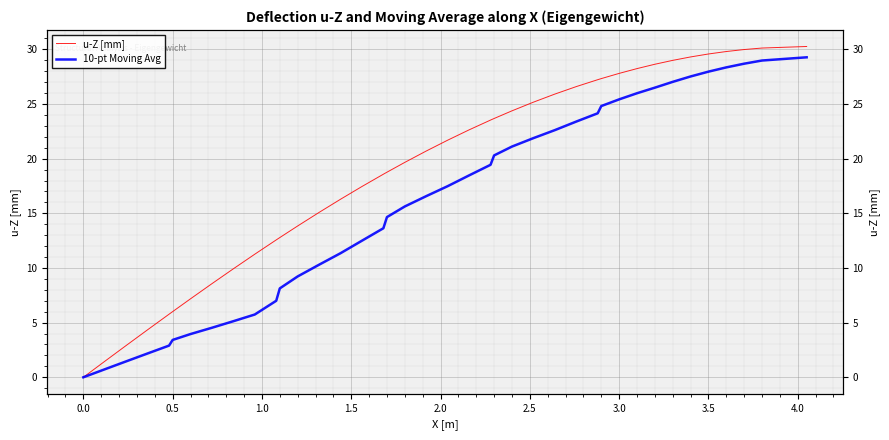

What are all the series names shown in the legend?

u-Z [mm], 10-pt Moving Avg